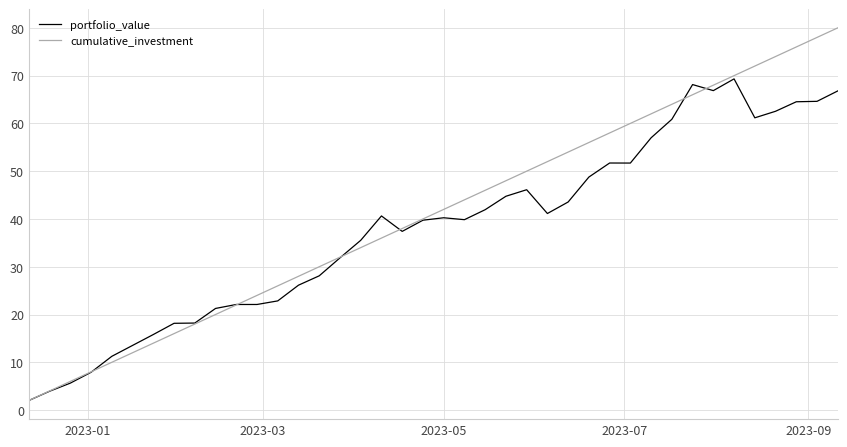

How many lines are shown in the chart?

2